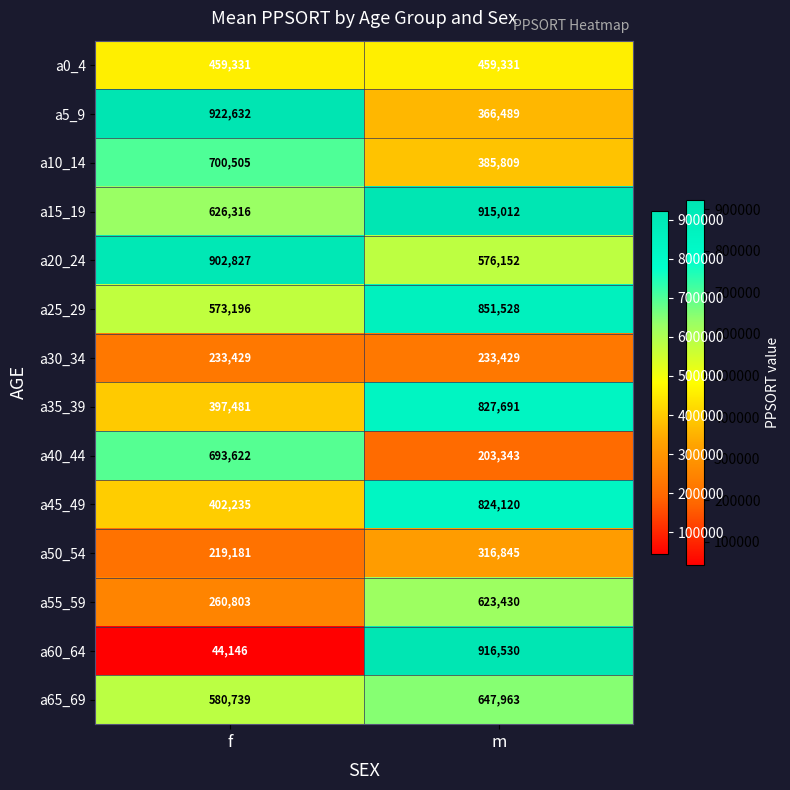

What is the approximate value of a40_44 at m?

203343